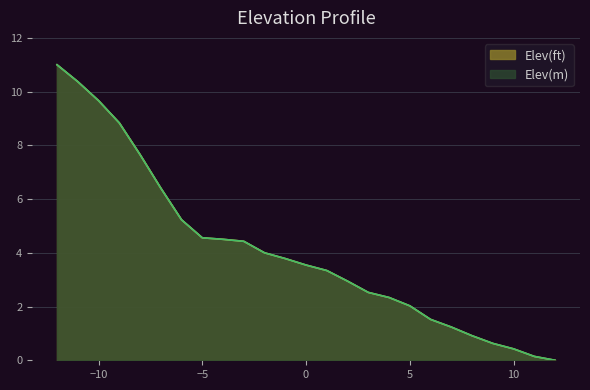

What is the maximum value for Elev(m)?

11.0